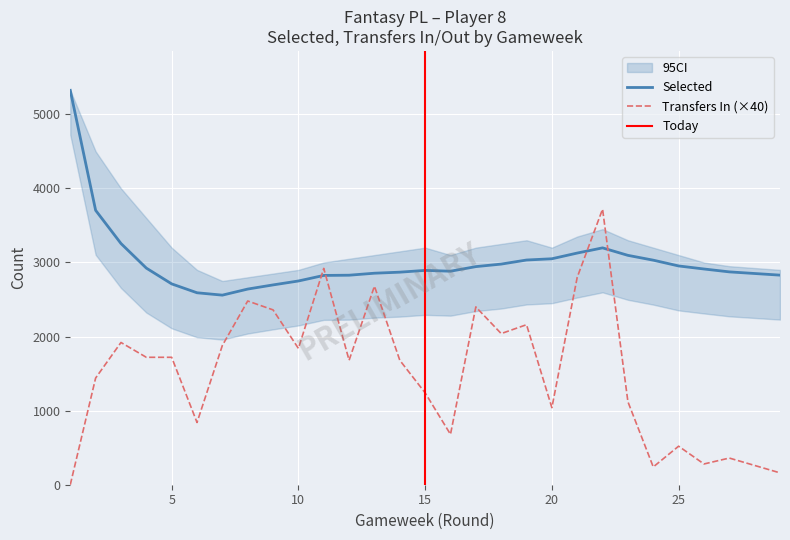

What is the maximum value for Selected?

5323